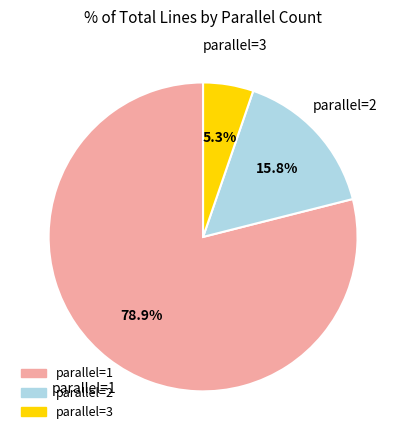

How many slices are in this pie chart?

3